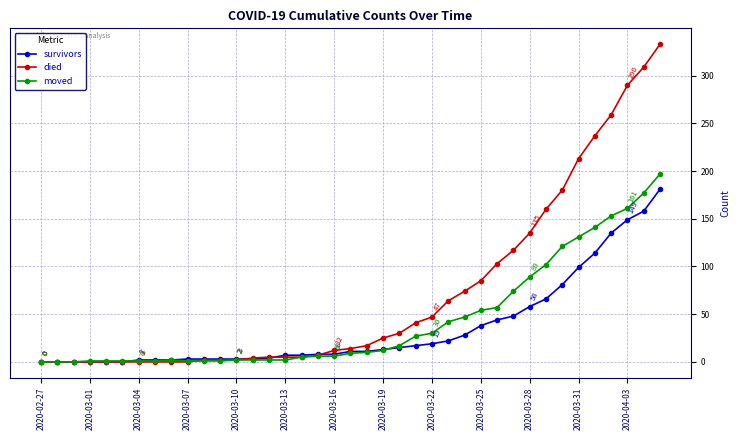

How many distinct data groups are displayed?

3